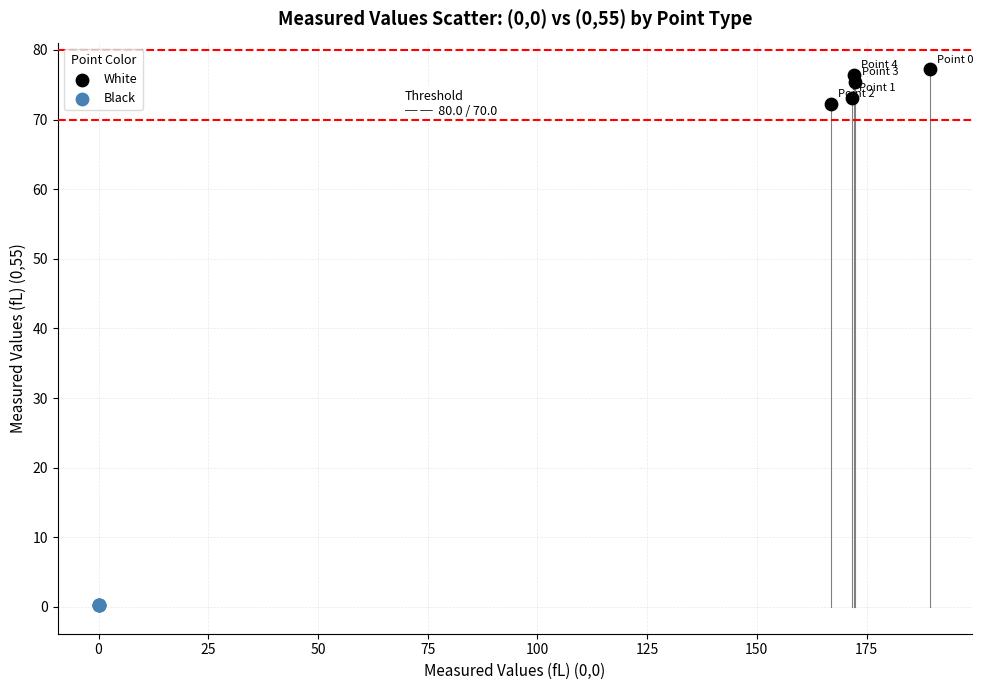

Which series has the widest spread of Y values?

White